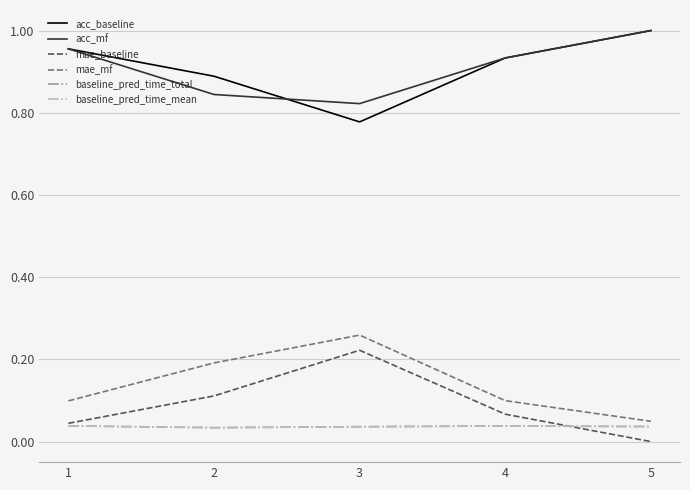

True or false: baseline_pred_time_mean and baseline_pred_time_total intersect in this chart.

False